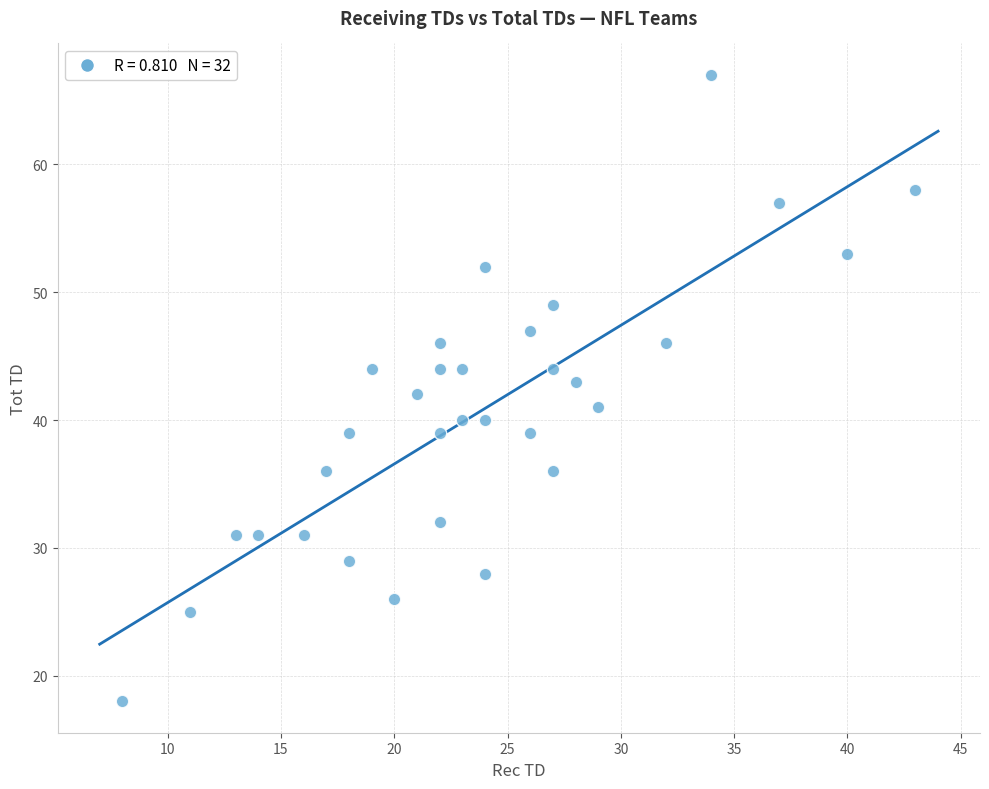

What is the range of Y values (max minus min)?

49